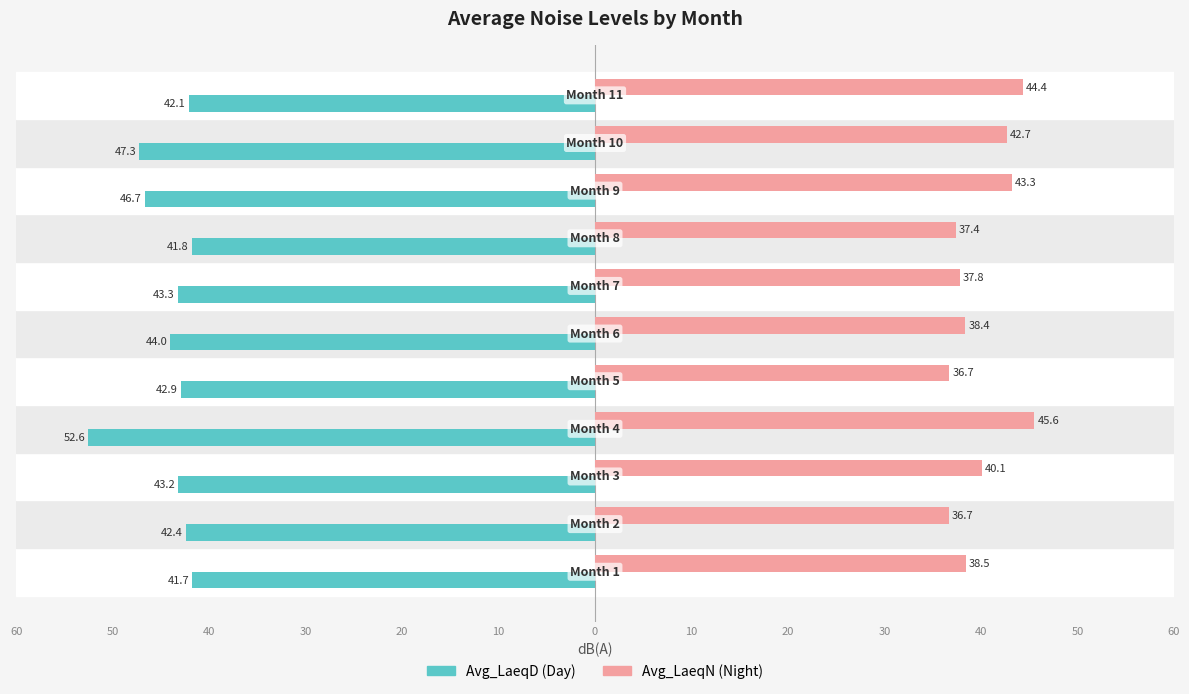

The value of Avg_LaeqN at 60 is 22.5. True or false?

False